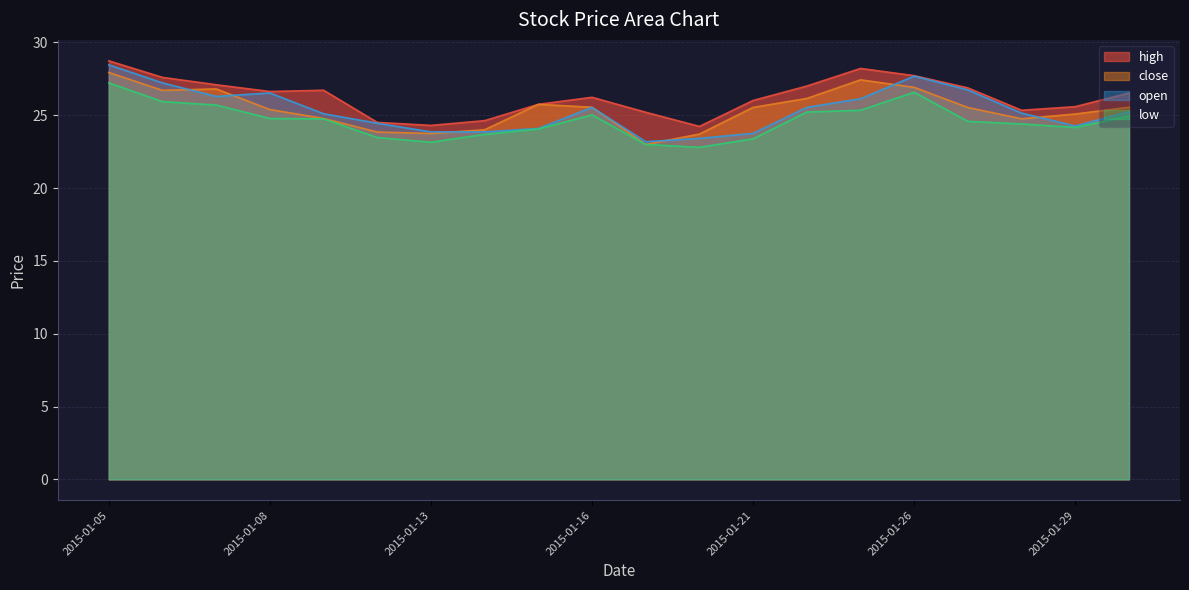

Which category has the highest value in the high series?

2015-01-05